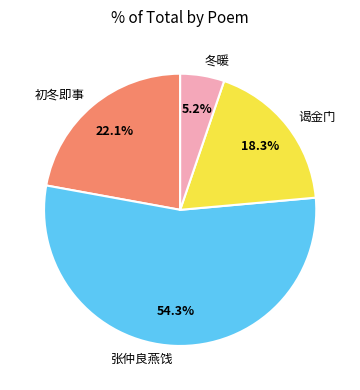

Which slice is the largest?

张仲良燕饯